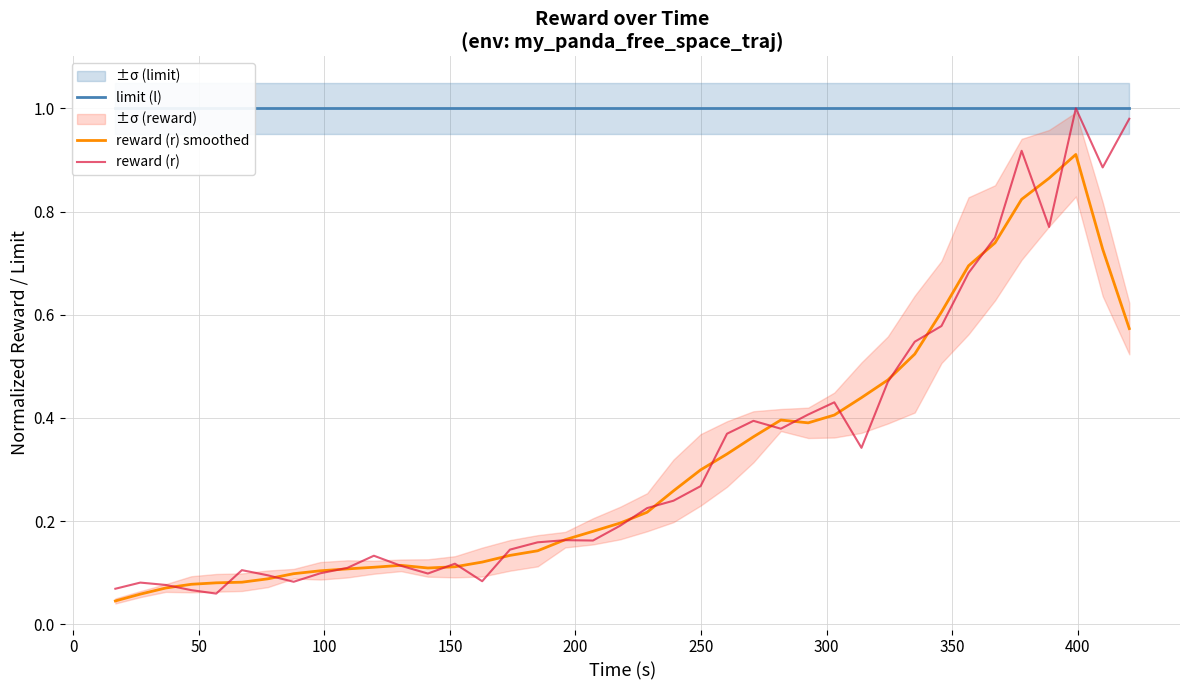

How many series are shown in this chart?

3